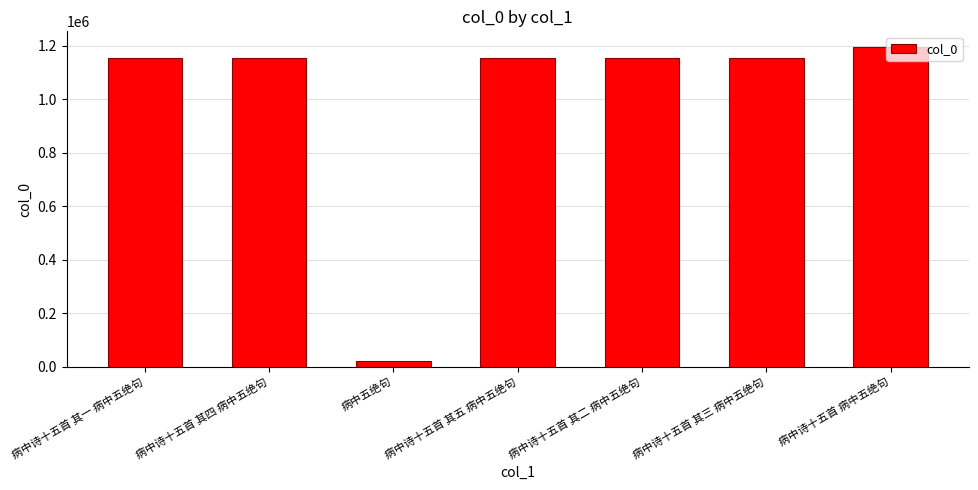

Which label corresponds to the smallest value in the chart?

病中五绝句